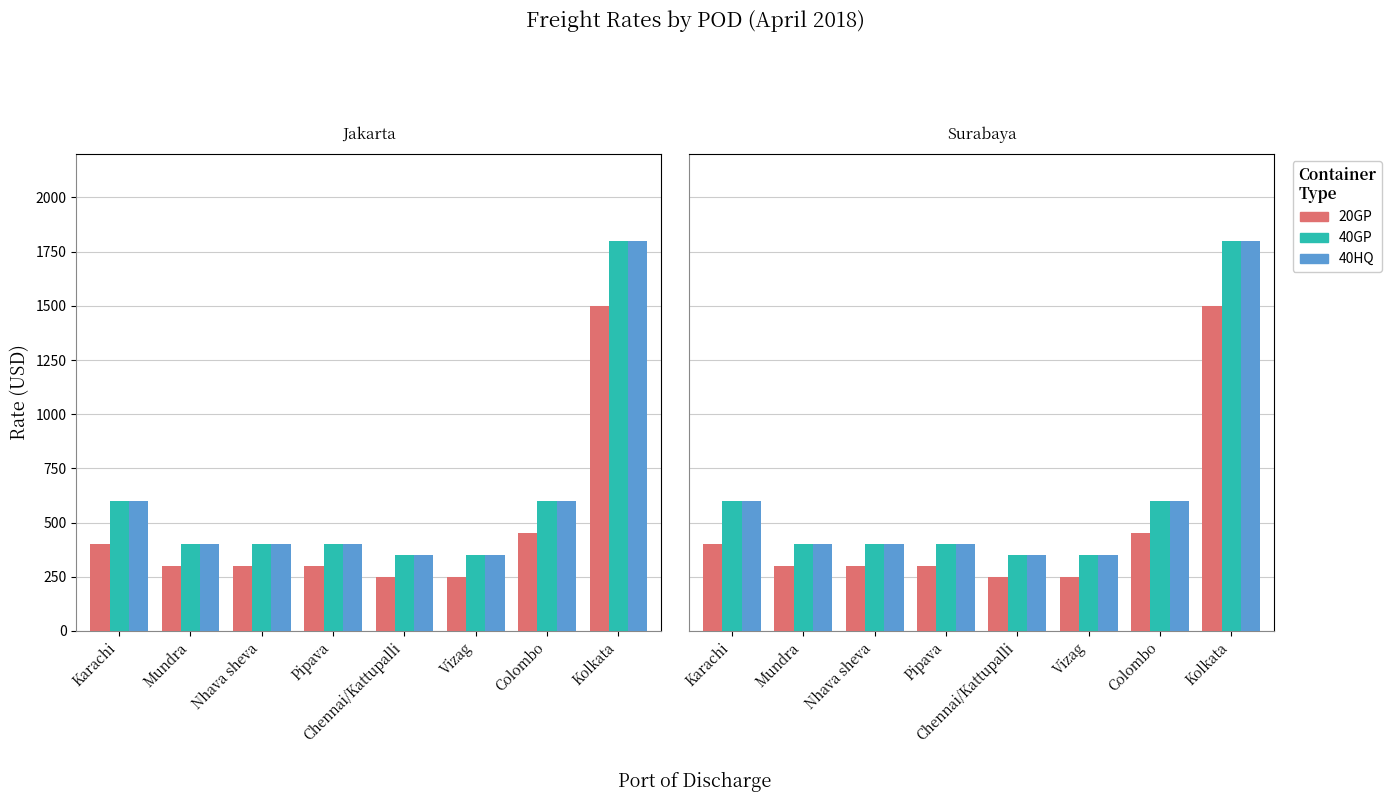

How many bars are there in each group?

3